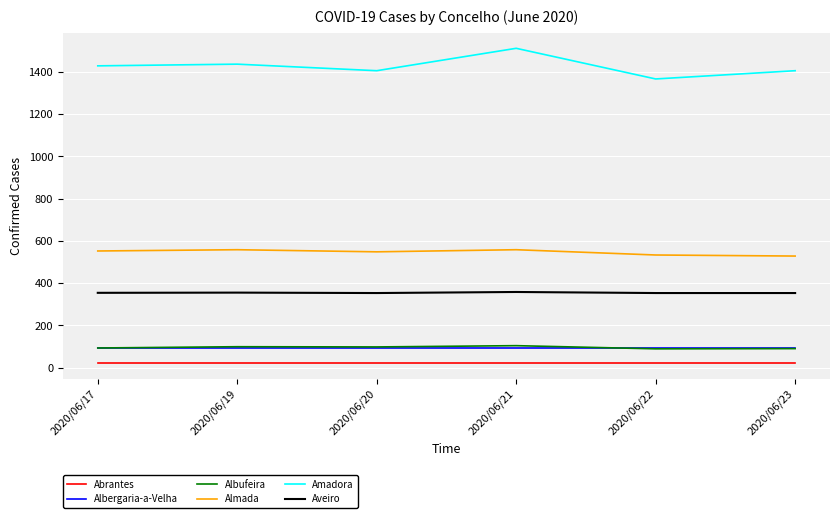

True or false: Aveiro and Abrantes intersect in this chart.

False